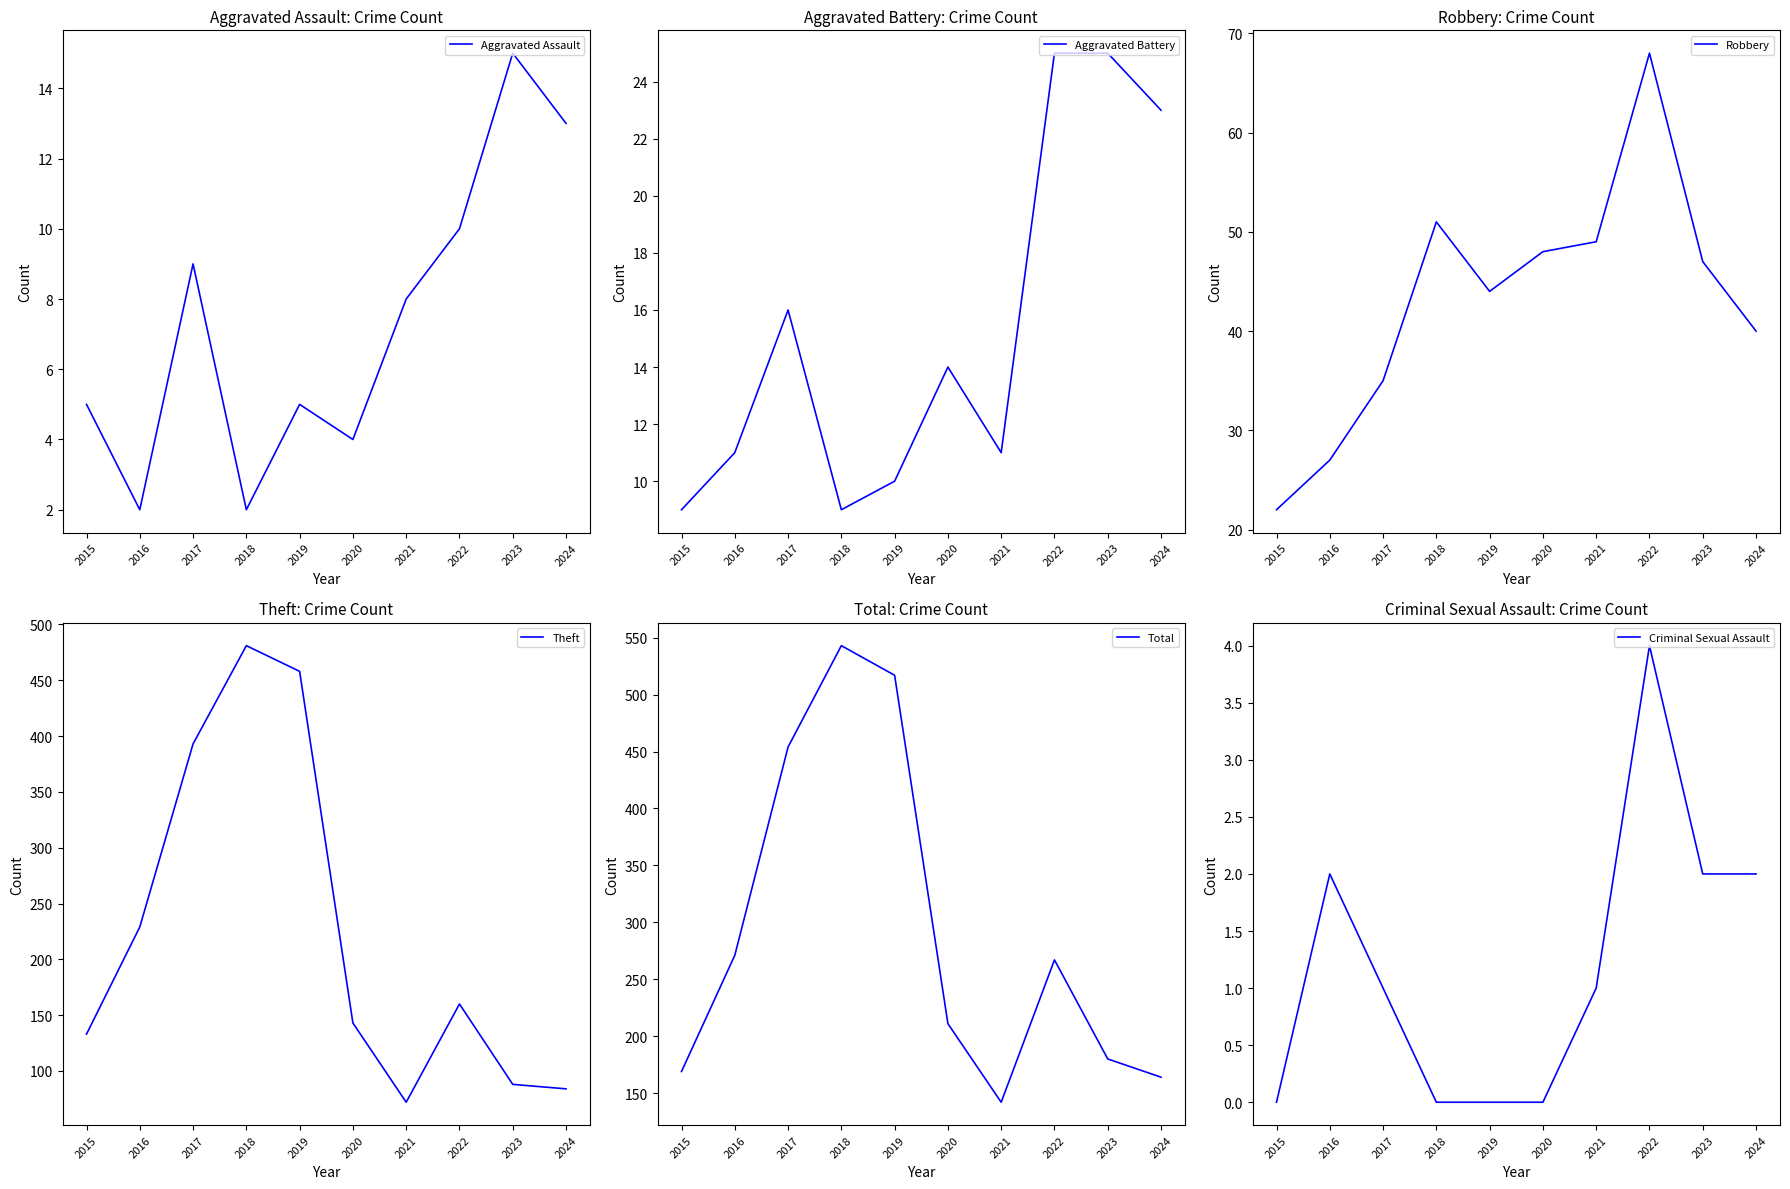

At which label is Robbery closest to 45?

2019